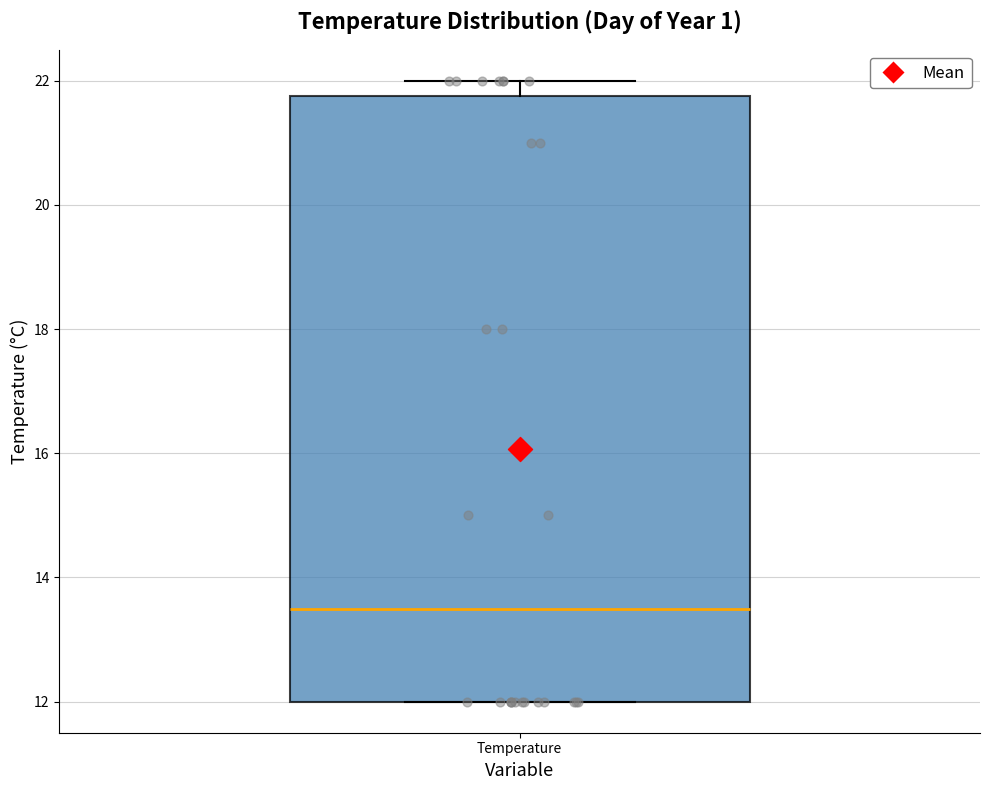

Read this box plot against the y-axis: the position of the median line, the range covered by the box, and the ends of both whiskers. The values are not printed on the chart, so give them approximately, as read against the axis.

median 13.6, box 12.0 to 21.8, whiskers 12.0 to 22.0